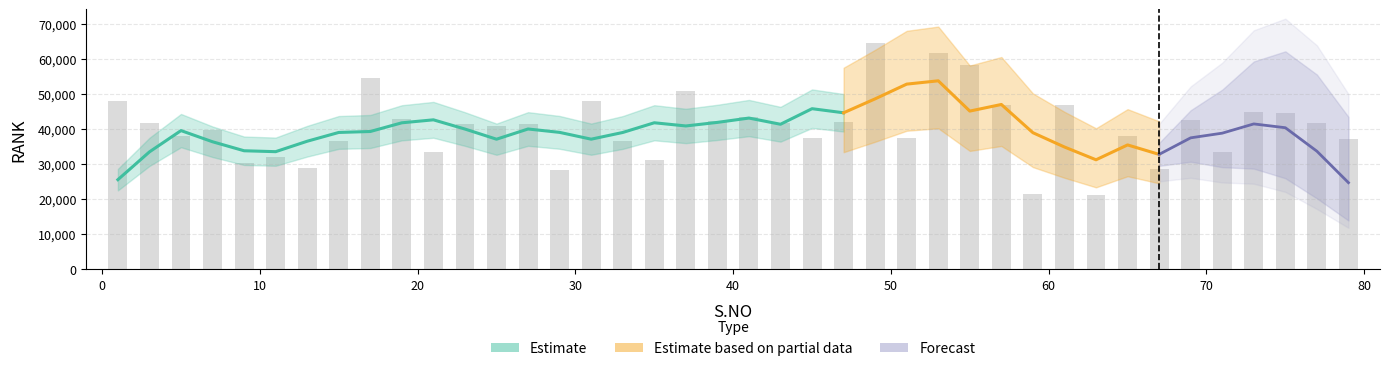

What is the change in value from 27 to 61?

+5600